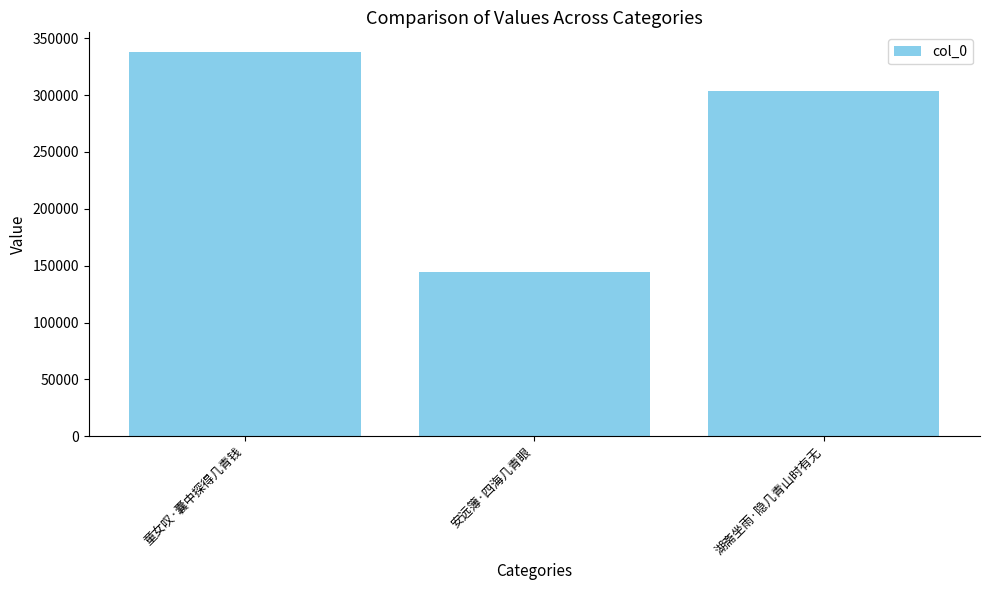

What is the difference between the maximum and minimum values?

193731